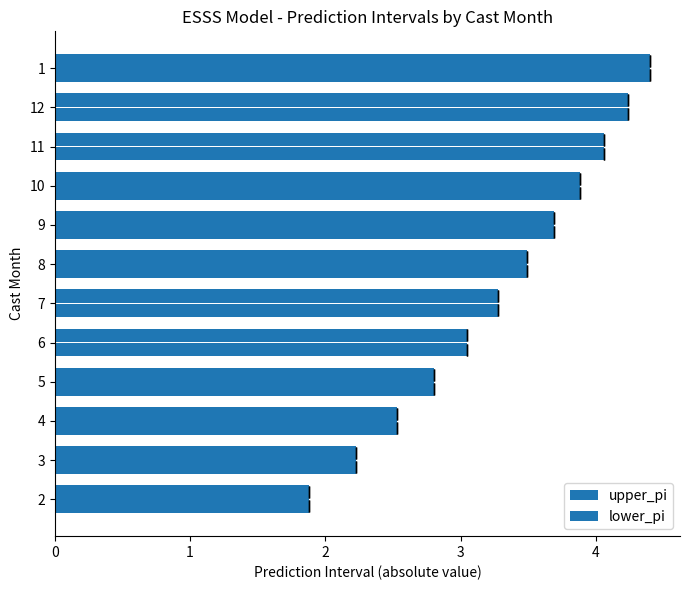

Between 2 and 6, which is larger?

6